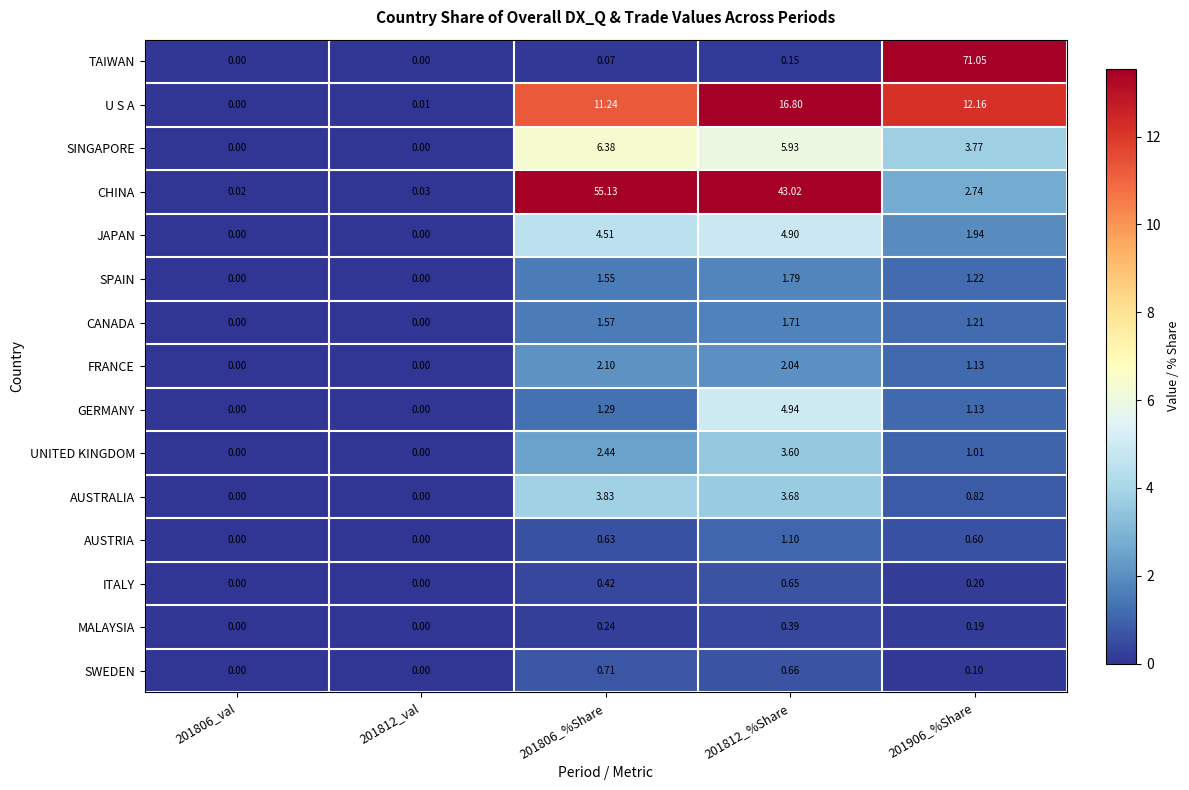

Between 201806_val and 201906_%Share, which series saw the biggest shift?

TAIWAN